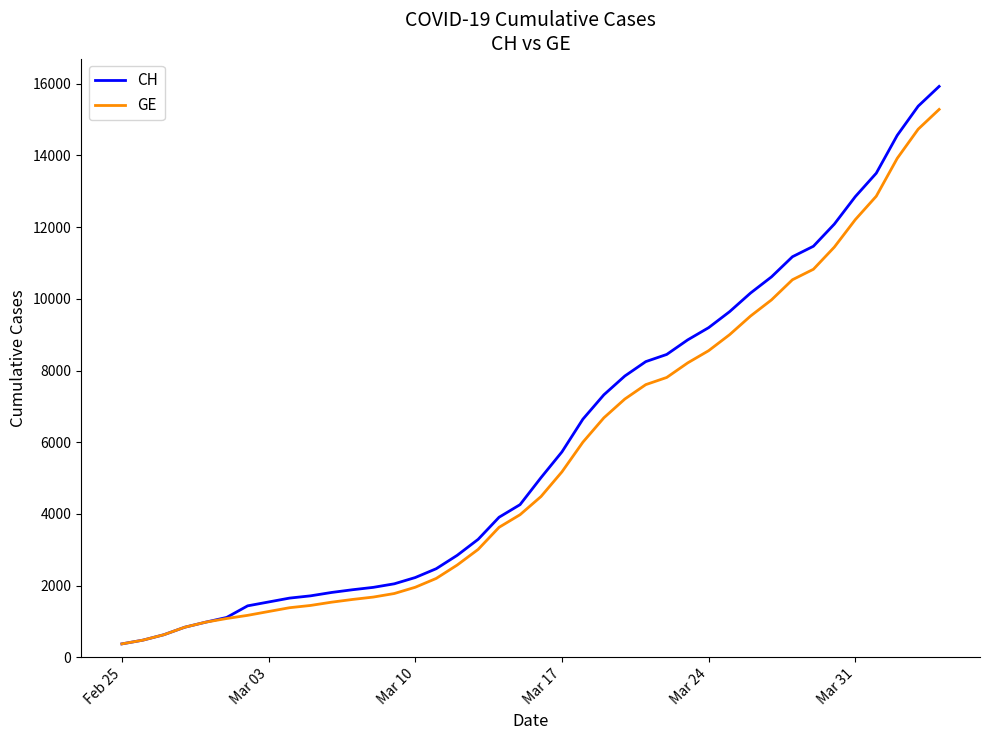

Which series has the widest spread of values?

CH